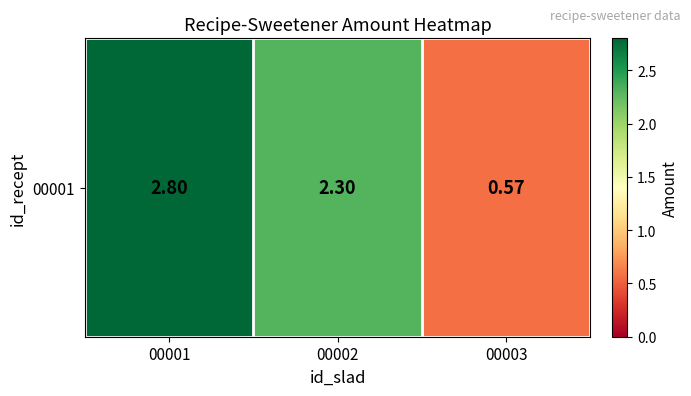

Rank the categories by value from lowest to highest.

00003, 00002, 00001